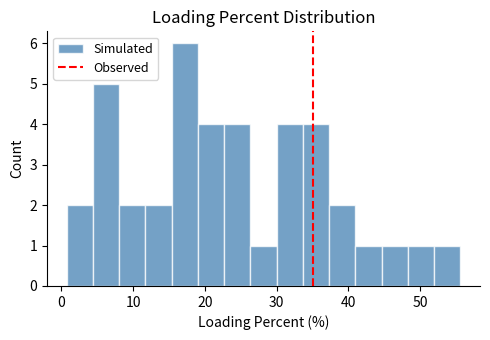

Around what value on the x-axis is the tallest bar? Give the approximate position of its centre, as read against the axis.

17